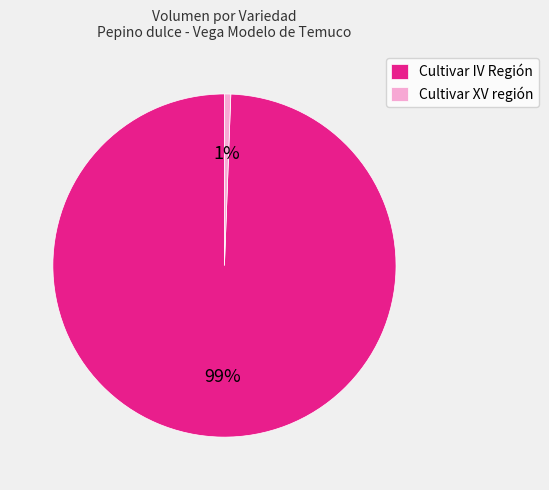

Which has a higher value, Cultivar XV región or Cultivar IV Región?

Cultivar IV Región